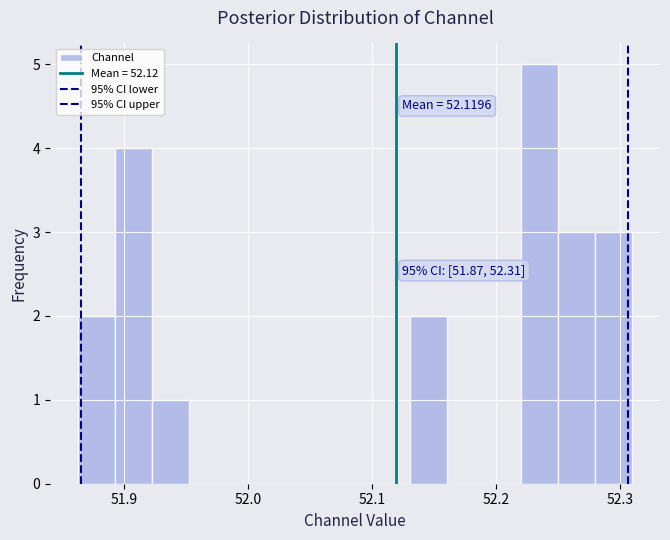

Around what value on the x-axis is the tallest bar? Give the approximate position of its centre, as read against the axis.

52.24